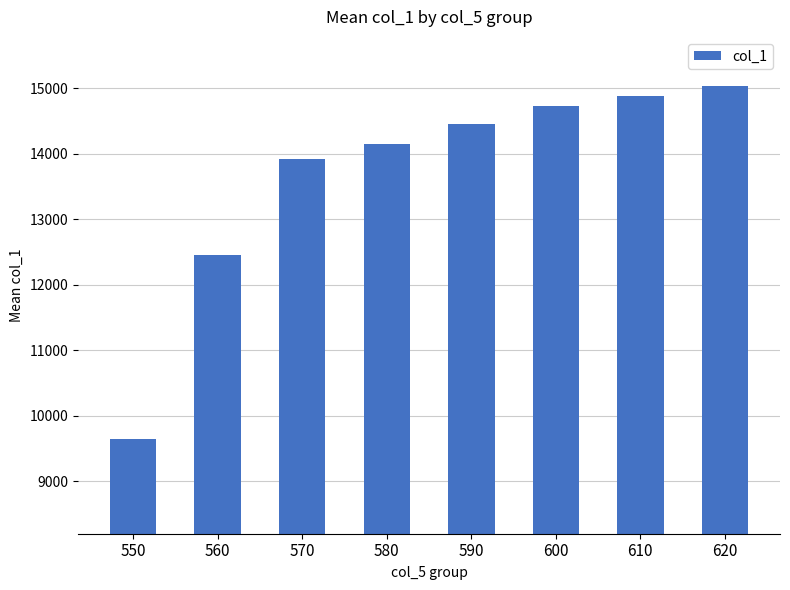

Where is the data nearest to the value 12336?

560